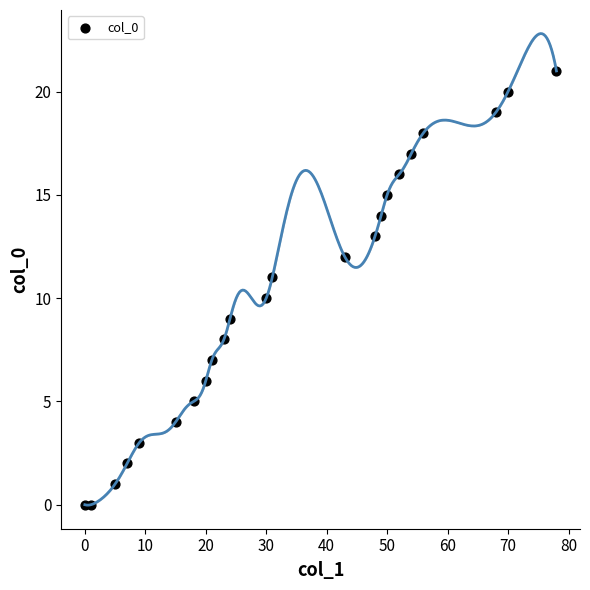

How many data points are displayed?

23